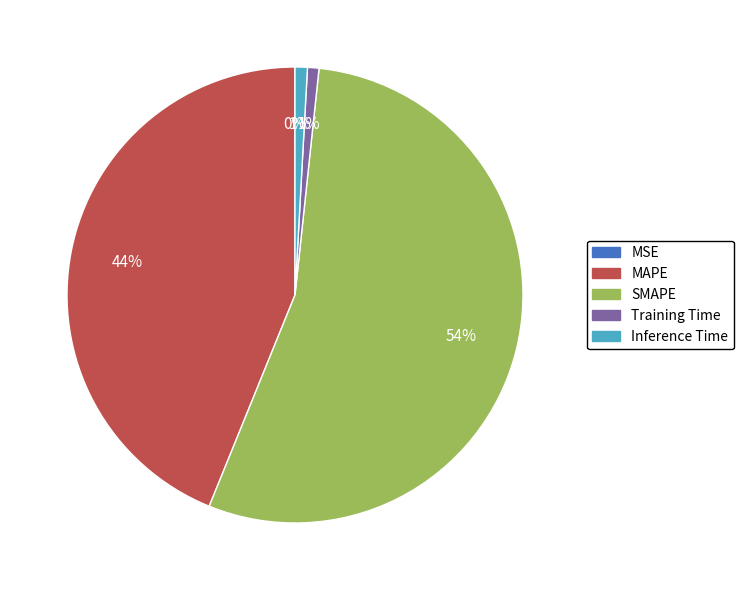

Is there a majority slice in this chart?

Yes